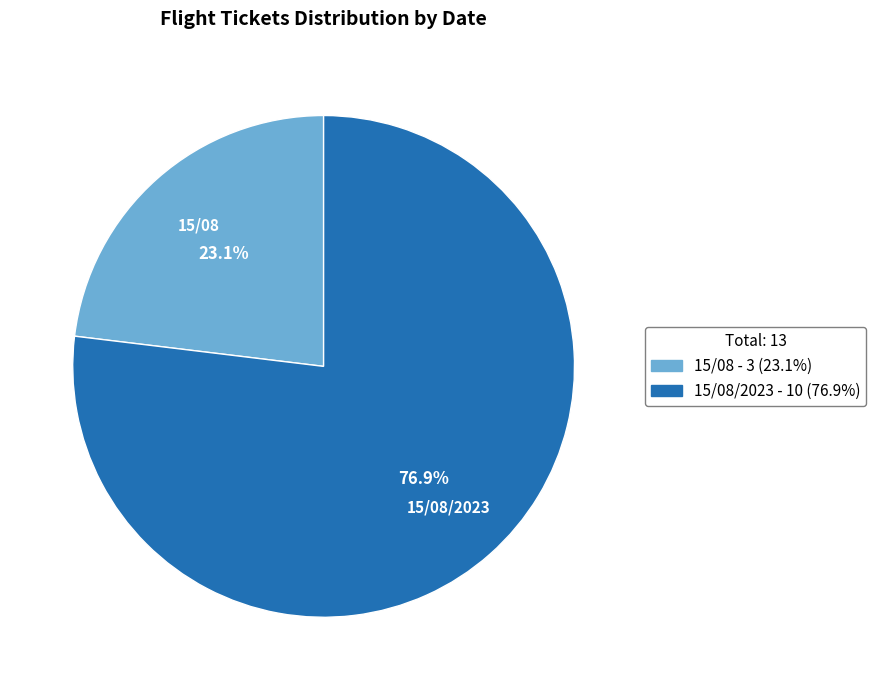

How many slices are in this pie chart?

2